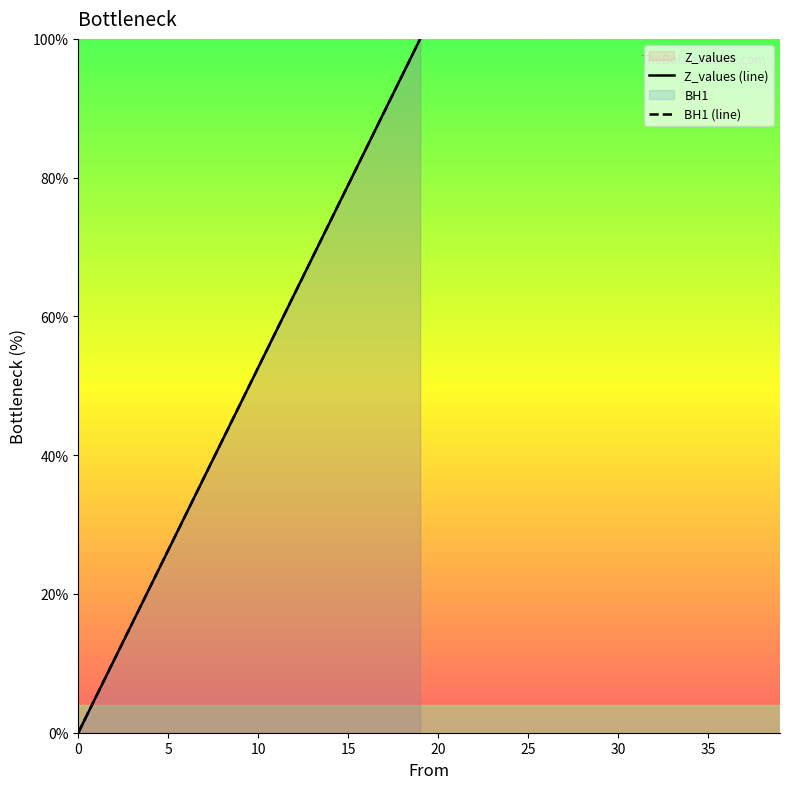

What is the highest value of the BH1 (line) series?

100.0